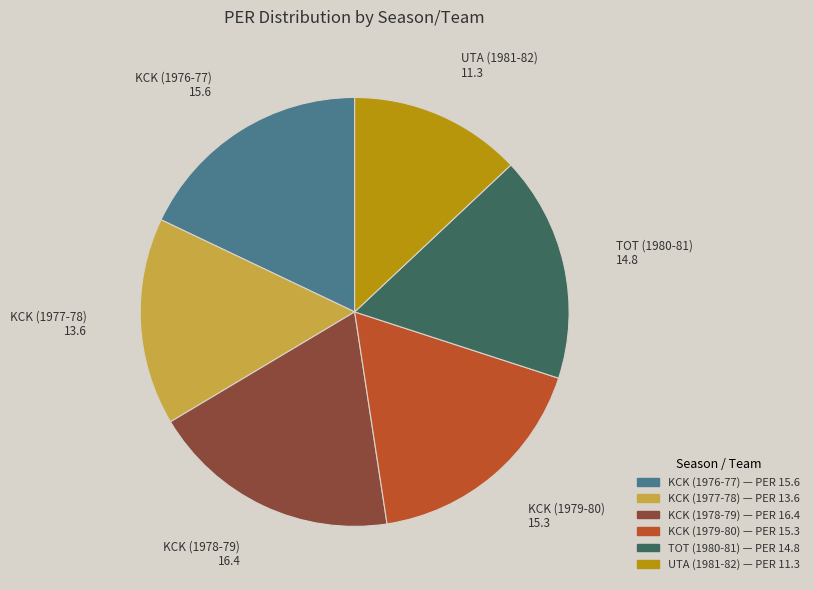

Which category has the biggest portion of the pie?

KCK (1978-79)